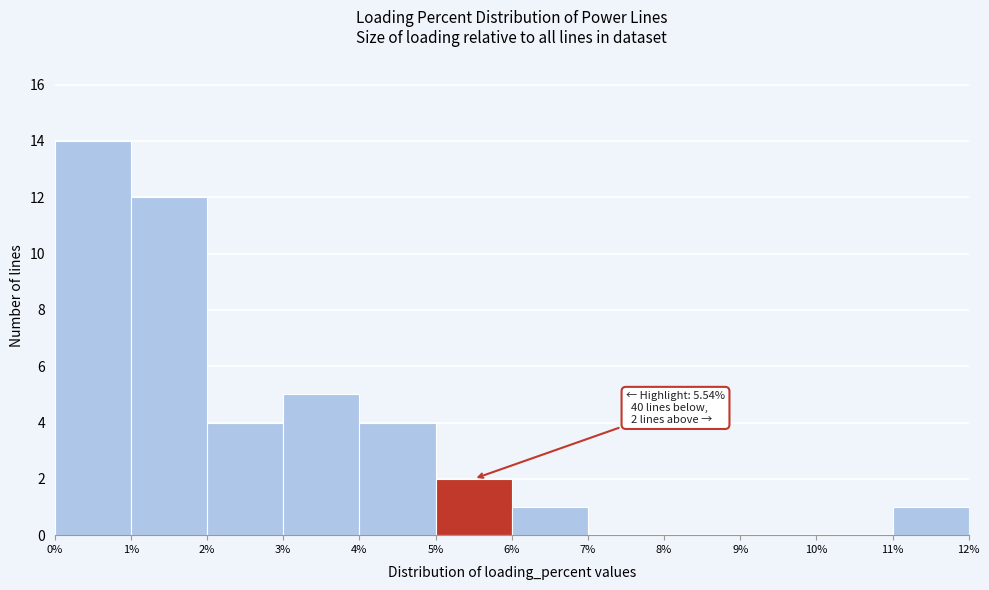

Over which range of the x-axis is the bar tallest?

0% to 1%